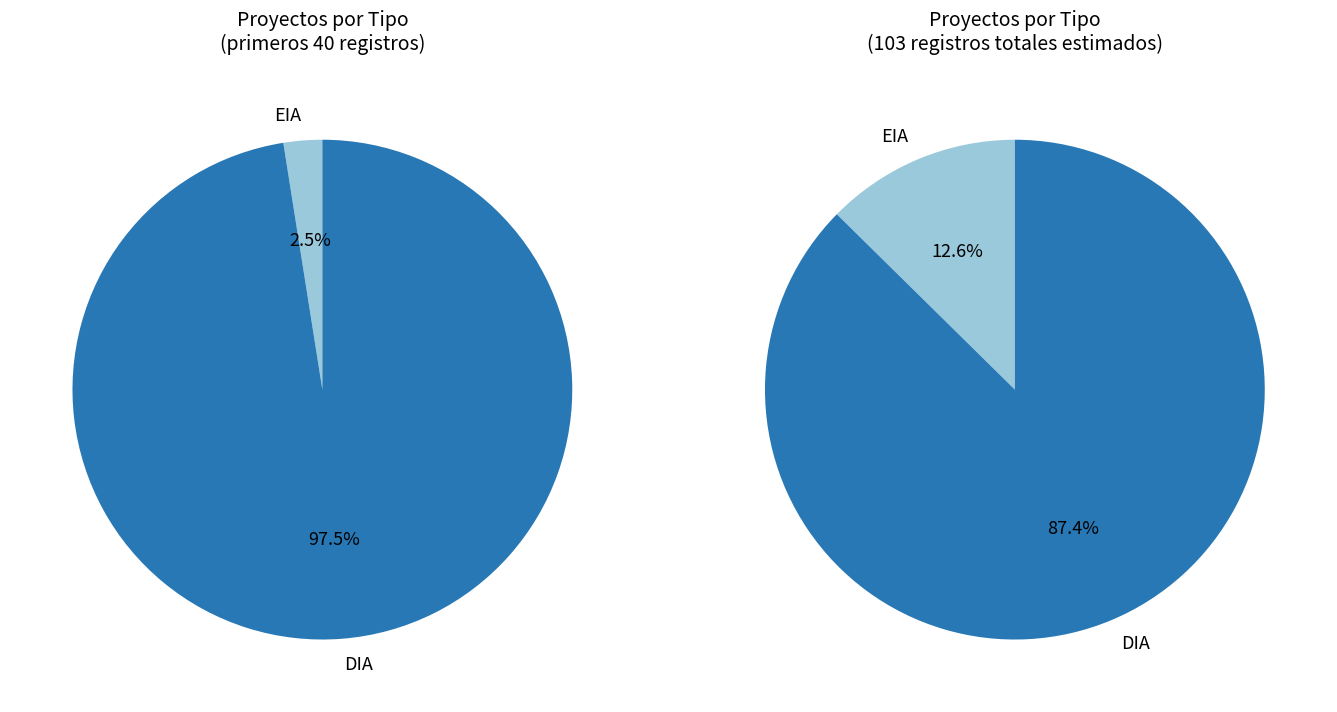

Is the sum of DIA and EIA greater than half?

Yes